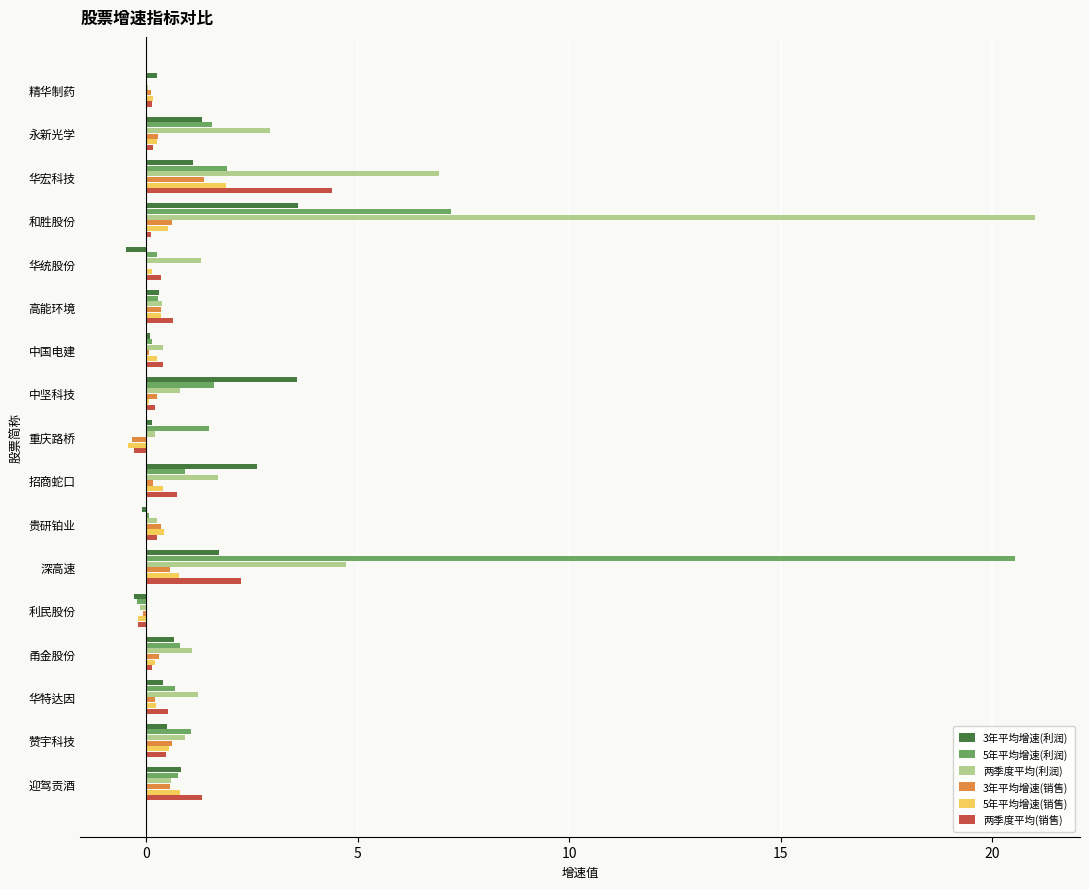

At which label is 5年平均增速(利润) closest to 10?

和胜股份